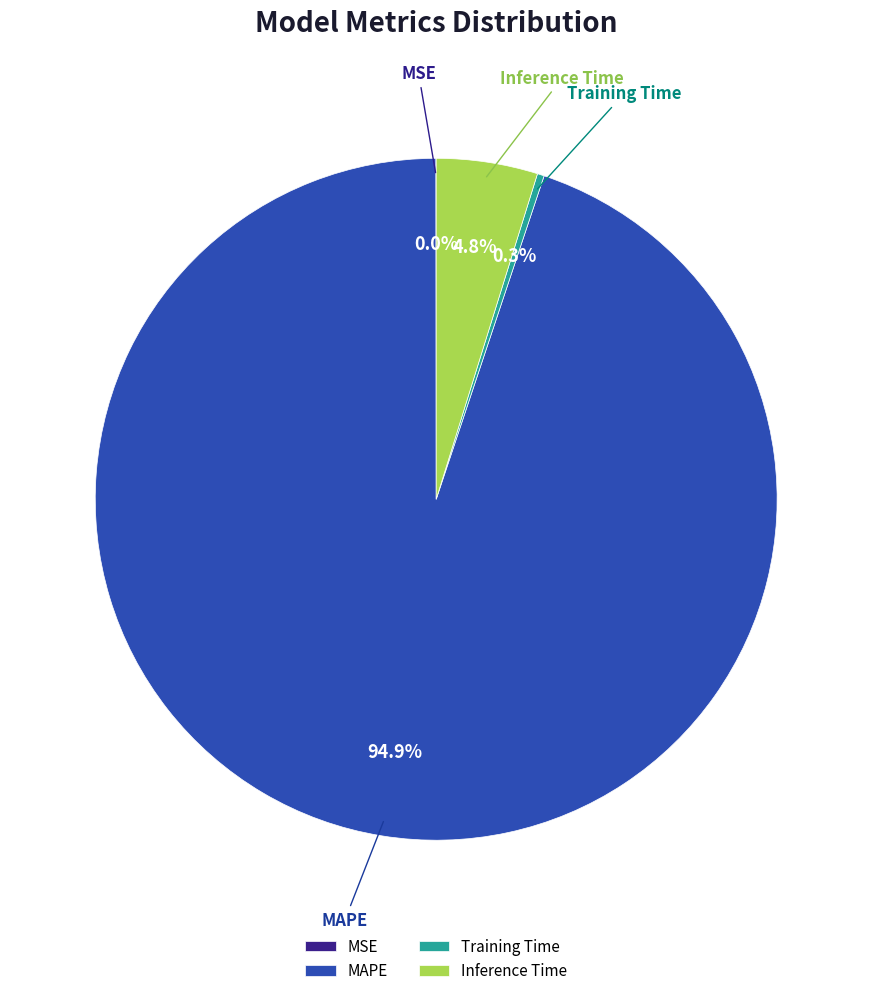

To the nearest percent, what is the difference between the largest and smallest slice percentages?

95%